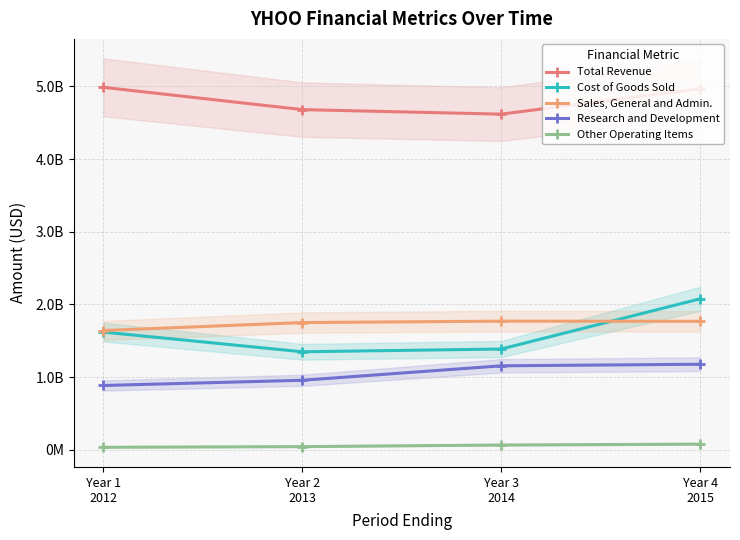

How many lines are shown in the chart?

5